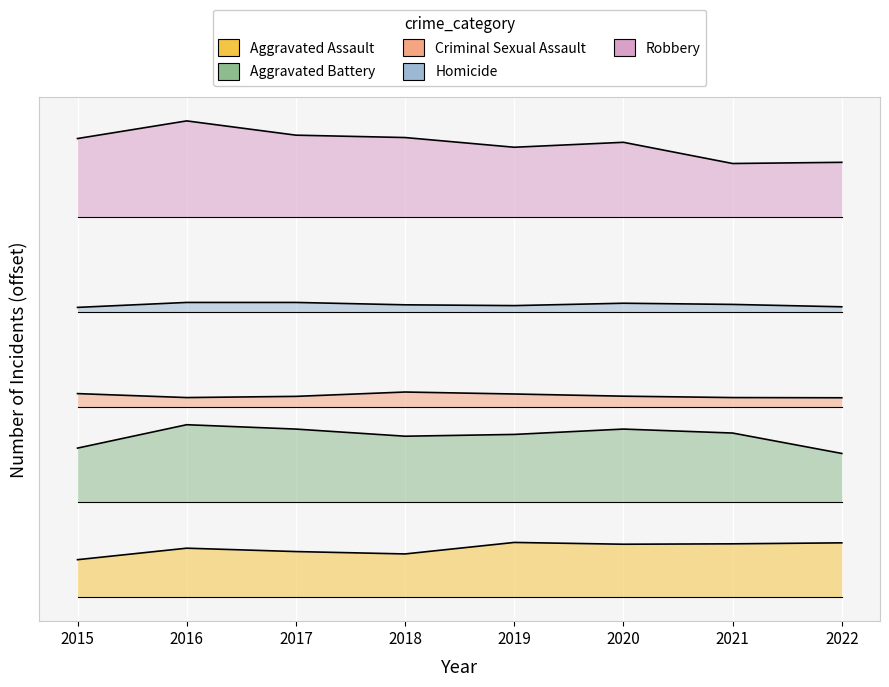

List the labels in order of Criminal Sexual Assault value, largest first.

2018, 2015, 2019, 2020, 2017, 2016, 2021, 2022